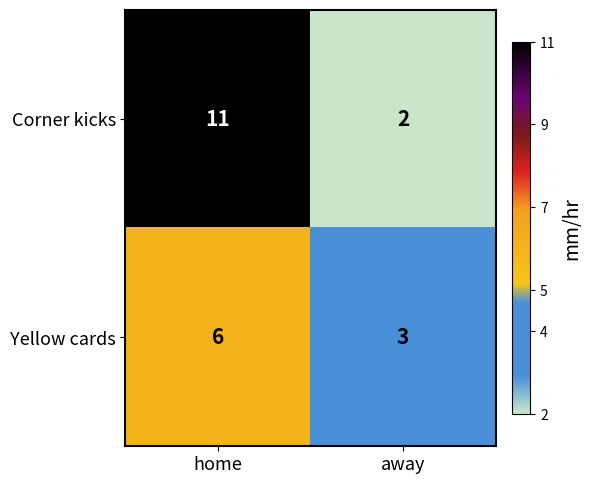

At which label is Corner kicks closest to 6?

away